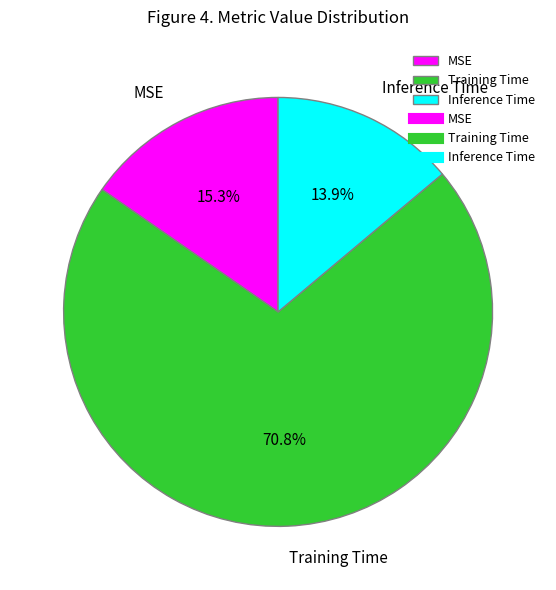

To the nearest percent, what is the combined percentage of Training Time and MSE?

86%